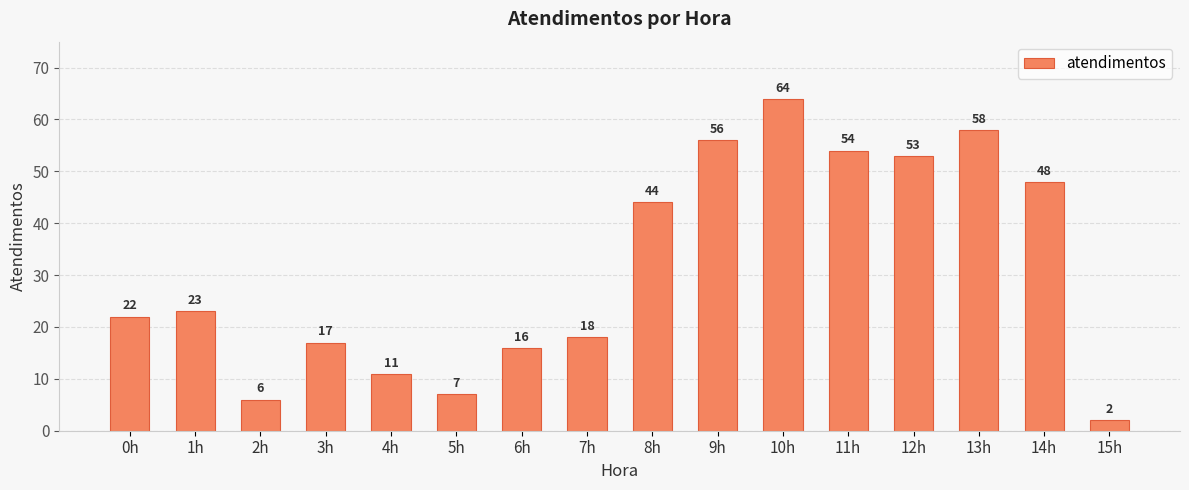

Rank the categories by value from lowest to highest.

15h, 2h, 5h, 4h, 6h, 3h, 7h, 0h, 1h, 8h, 14h, 12h, 11h, 9h, 13h, 10h